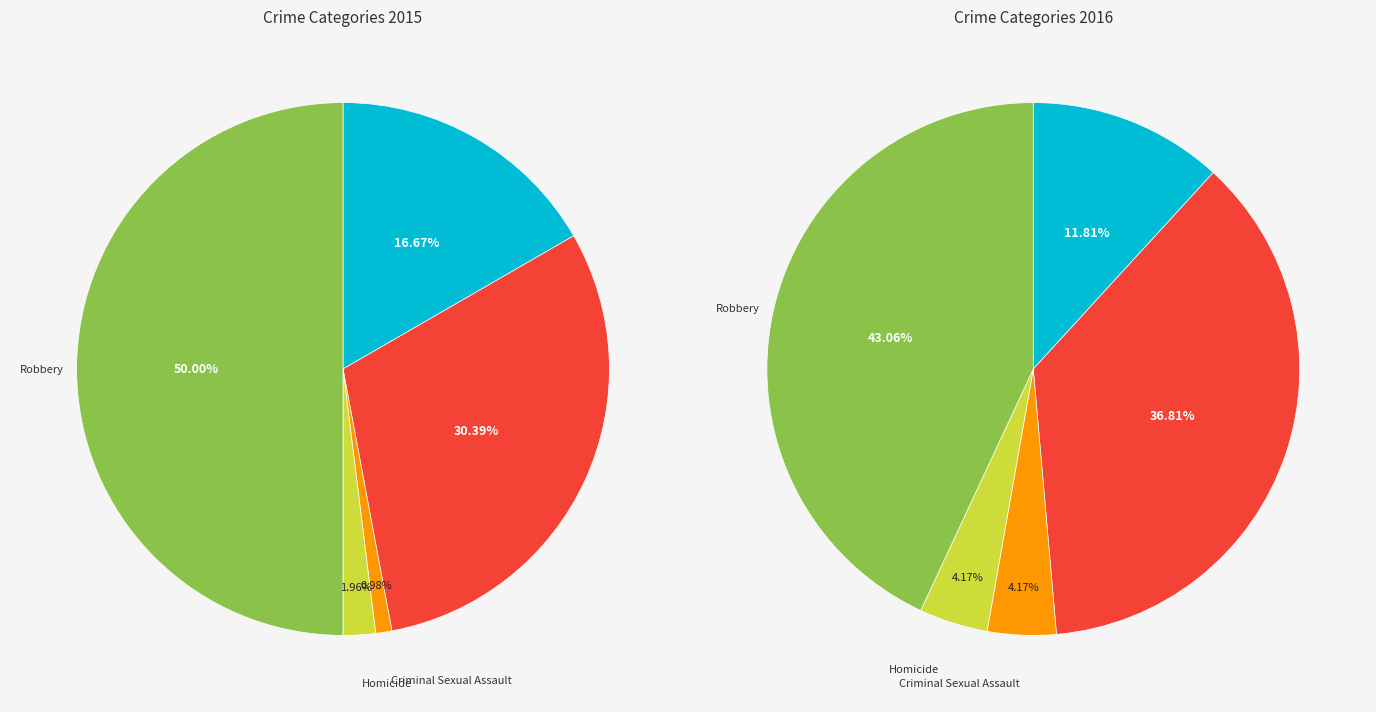

Count the number of slices in the pie.

5